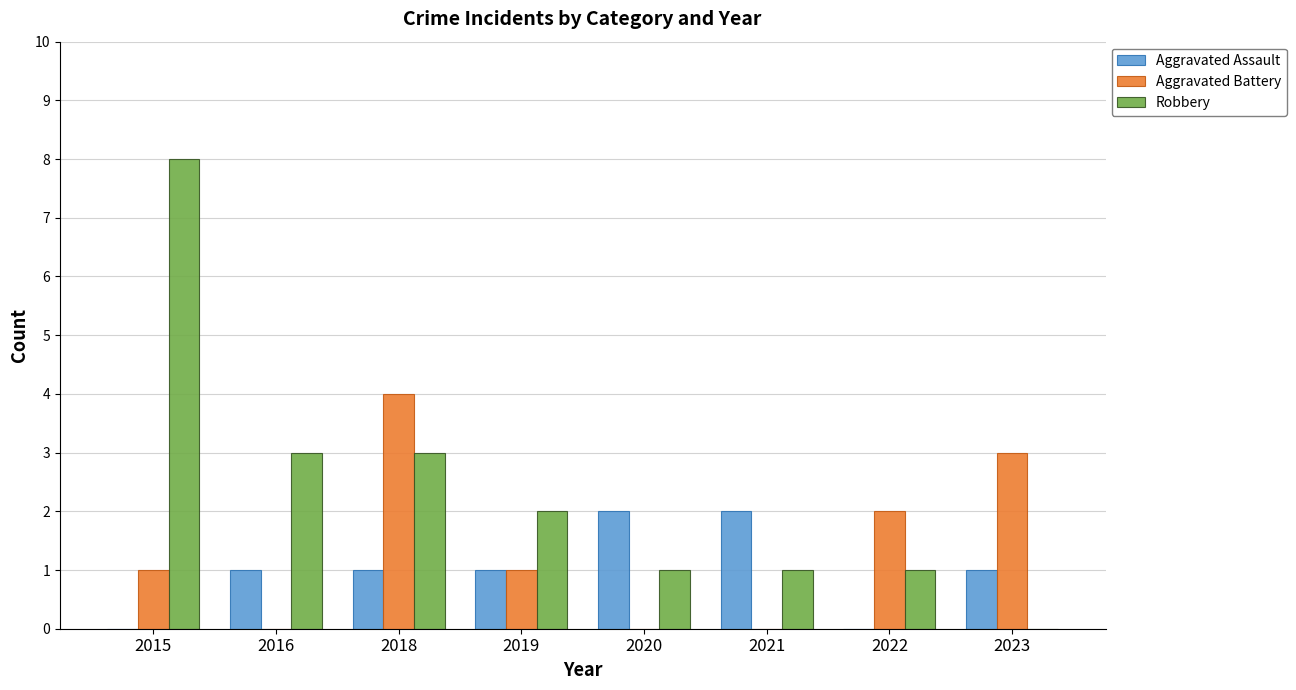

Count the number of categories in the chart.

8